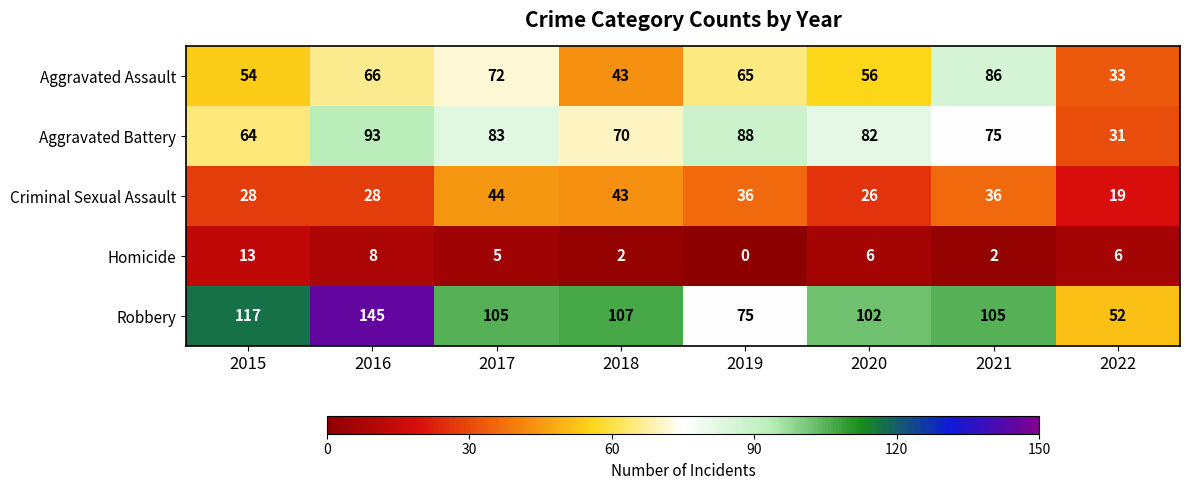

What is the spread (max minus min) of values at 2018?

105